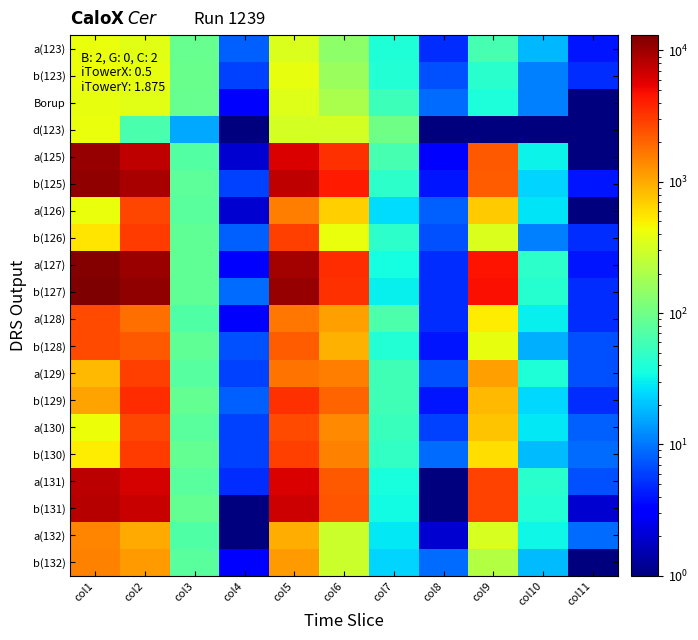

Reading left to right, extract all data points from this chart.

a(123): col1=413.0	col2=371.0	col3=89.0	col4=8.0	col5=343.0	col6=139.0	col7=40.0	col8=5.0	col9=63.0	col10=18.0	col11=4.0
b(123): col1=424.0	col2=401.0	col3=94.0	col4=6.0	col5=391.0	col6=163.0	col7=41.0	col8=7.0	col9=45.0	col10=11.0	col11=5.0
Borup: col1=401.0	col2=366.0	col3=91.0	col4=3.0	col5=356.0	col6=199.0	col7=55.0	col8=9.0	col9=39.0	col10=11.0	col11=0.5
d(123): col1=406.0	col2=65.0	col3=16.0	col4=0.5	col5=316.0	col6=316.0	col7=100.0	col8=0.5	col9=0.5	col10=0.5	col11=0.5
a(125): col1=10582.0	col2=7747.0	col3=73.0	col4=2.0	col5=6065.0	col6=3331.0	col7=61.0	col8=3.0	col9=2268.0	col10=32.0	col11=1.0
b(125): col1=10995.0	col2=9082.0	col3=82.0	col4=6.0	col5=7792.0	col6=4169.0	col7=47.0	col8=4.0	col9=2143.0	col10=24.0	col11=4.0
a(126): col1=416.0	col2=2706.0	col3=79.0	col4=2.0	col5=1534.0	col6=680.0	col7=26.0	col8=8.0	col9=710.0	col10=28.0	col11=1.0
b(126): col1=551.0	col2=3012.0	col3=84.0	col4=8.0	col5=2957.0	col6=408.0	col7=47.0	col8=7.0	col9=340.0	col10=11.0	col11=5.0
a(127): col1=12502.0	col2=10408.0	col3=83.0	col4=3.0	col5=9672.0	col6=3532.0	col7=36.0	col8=5.0	col9=4586.0	col10=47.0	col11=4.0
b(127): col1=13096.0	col2=11251.0	col3=85.0	col4=9.0	col5=10807.0	col6=3406.0	col7=31.0	col8=5.0	col9=4691.0	col10=43.0	col11=5.0
a(128): col1=2568.0	col2=1805.0	col3=70.0	col4=3.0	col5=1652.0	col6=1132.0	col7=68.0	col8=5.0	col9=520.0	col10=31.0	col11=5.0
b(128): col1=2630.0	col2=2253.0	col3=85.0	col4=7.0	col5=2211.0	col6=937.0	col7=42.0	col8=4.0	col9=392.0	col10=17.0	col11=7.0
a(129): col1=862.0	col2=2959.0	col3=76.0	col4=6.0	col5=1745.0	col6=1585.0	col7=57.0	col8=7.0	col9=1116.0	col10=40.0	col11=7.0
b(129): col1=1060.0	col2=3526.0	col3=86.0	col4=8.0	col5=3413.0	col6=1993.0	col7=58.0	col8=4.0	col9=871.0	col10=25.0	col11=5.0
a(130): col1=430.0	col2=2730.0	col3=79.0	col4=6.0	col5=2601.0	col6=1394.0	col7=53.0	col8=6.0	col9=775.0	col10=29.0	col11=8.0
b(130): col1=507.0	col2=3036.0	col3=86.0	col4=6.0	col5=2964.0	col6=1508.0	col7=50.0	col8=9.0	col9=587.0	col10=19.0	col11=9.0
a(131): col1=7982.0	col2=6343.0	col3=79.0	col4=5.0	col5=6086.0	col6=2263.0	col7=37.0	col8=1.0	col9=2778.0	col10=45.0	col11=7.0
b(131): col1=8209.0	col2=7065.0	col3=86.0	col4=1.0	col5=6921.0	col6=2352.0	col7=34.0	col8=0.5	col9=2854.0	col10=41.0	col11=2.0
a(132): col1=1449.0	col2=1000.0	col3=69.0	col4=0.5	col5=965.0	col6=282.0	col7=29.0	col8=2.0	col9=327.0	col10=33.0	col11=9.0
b(132): col1=1492.0	col2=1153.0	col3=77.0	col4=3.0	col5=1138.0	col6=283.0	col7=24.0	col8=9.0	col9=217.0	col10=19.0	col11=1.0